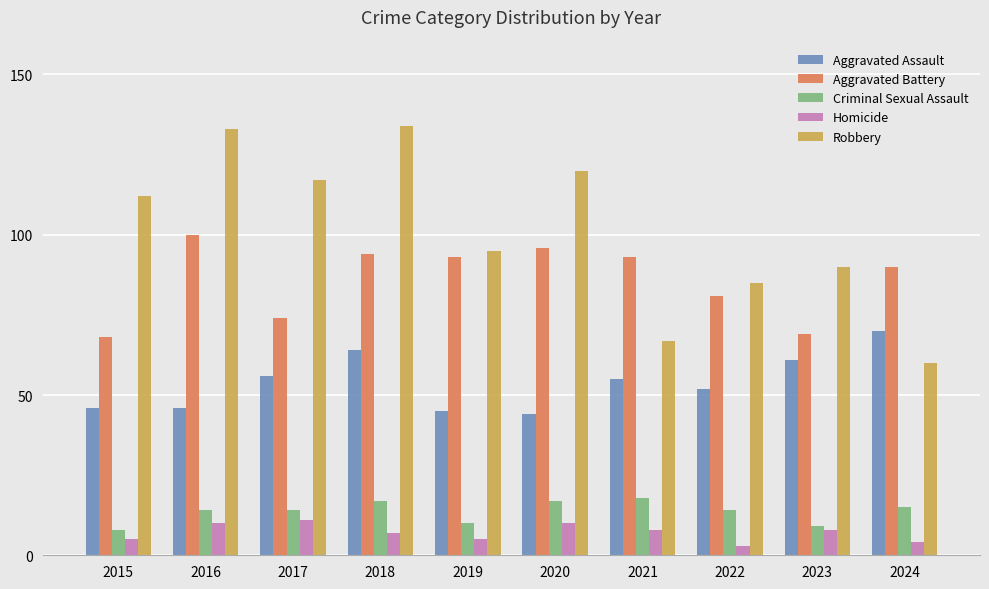

What is the maximum value for Aggravated Battery?

100